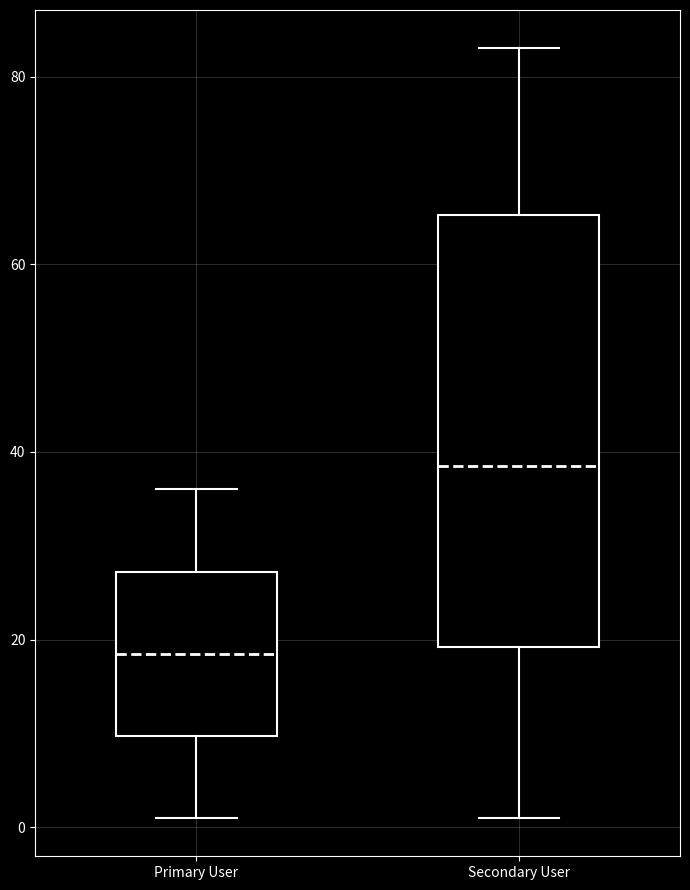

Where is the lower edge of the box for Secondary User on the y-axis? The values are not printed on the chart, so give them approximately, as read against the axis.

20